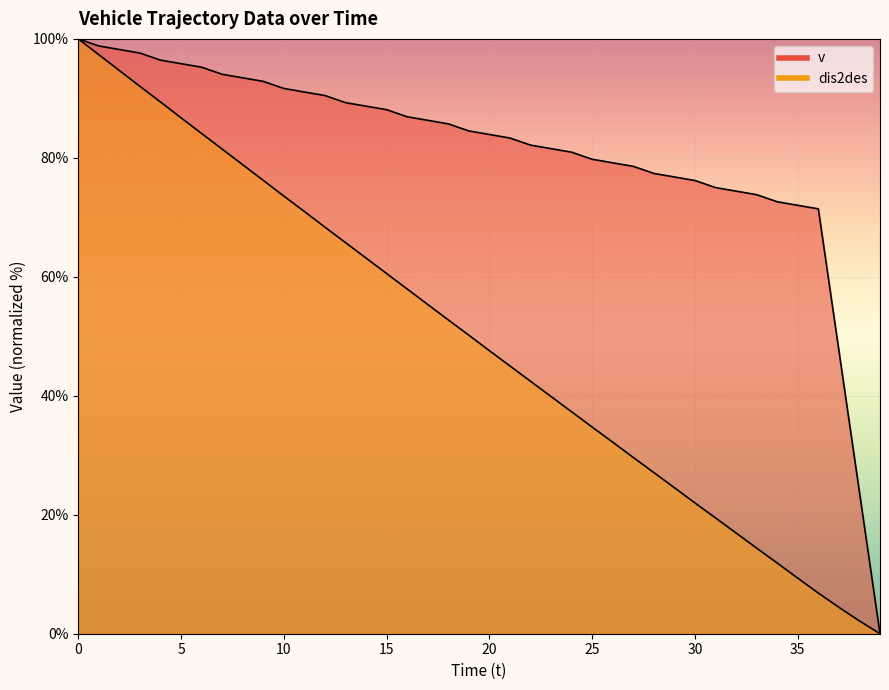

Which label corresponds to the smallest value in the chart?

39